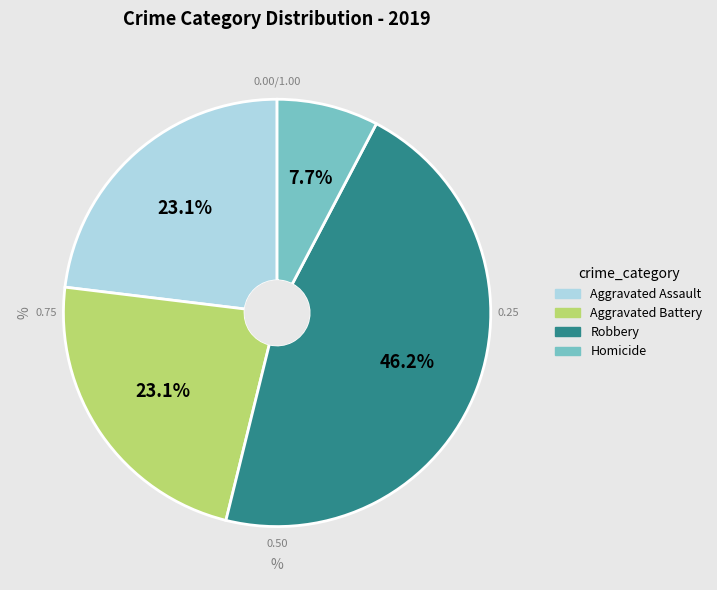

To the nearest percent, what is the average slice percentage?

25%